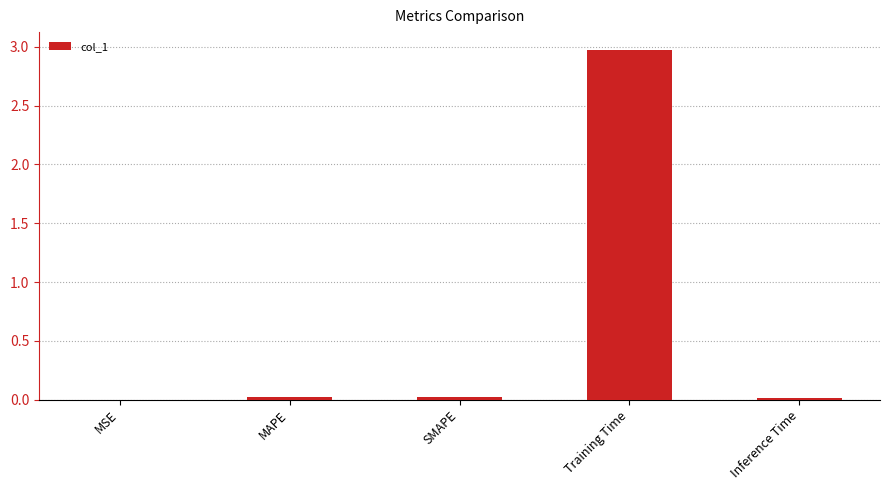

What is the approximate value at Training Time?

3.0